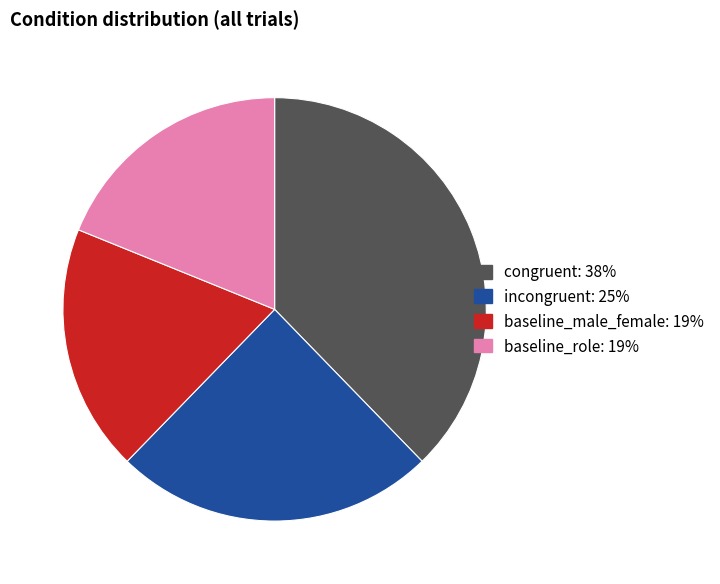

Is there any slice that represents more than half of the pie?

No